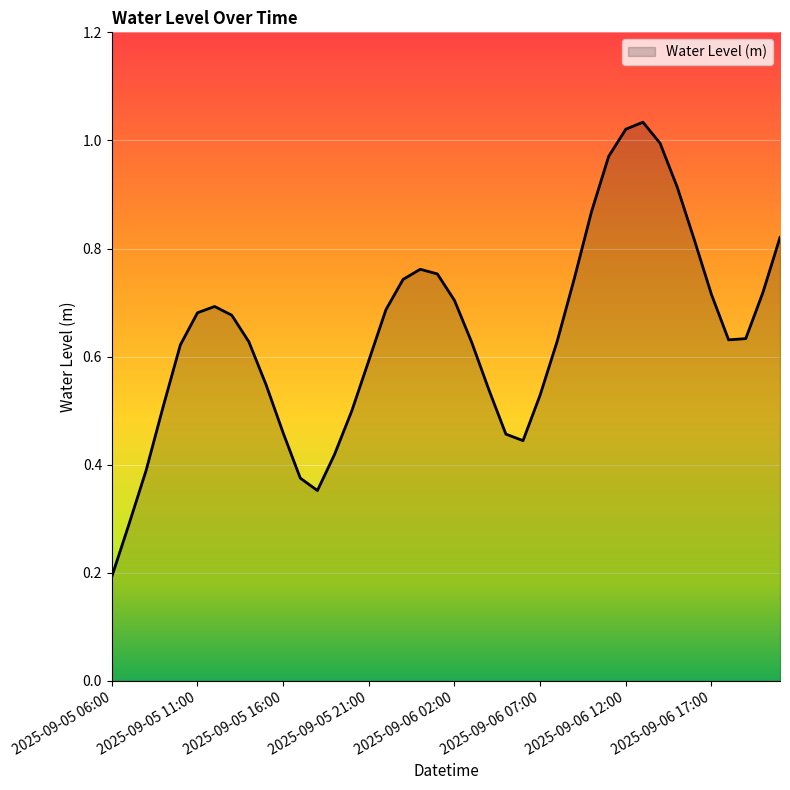

Reading right to left, what are all the values shown in this chart?

0.8	0.7	0.6	0.6	0.7	0.8	0.9	1.0	1.0	1.0	1.0	0.9	0.7	0.6	0.5	0.4	0.5	0.5	0.6	0.7	0.8	0.8	0.7	0.7	0.6	0.5	0.4	0.4	0.4	0.5	0.5	0.6	0.7	0.7	0.7	0.6	0.5	0.4	0.3	0.2